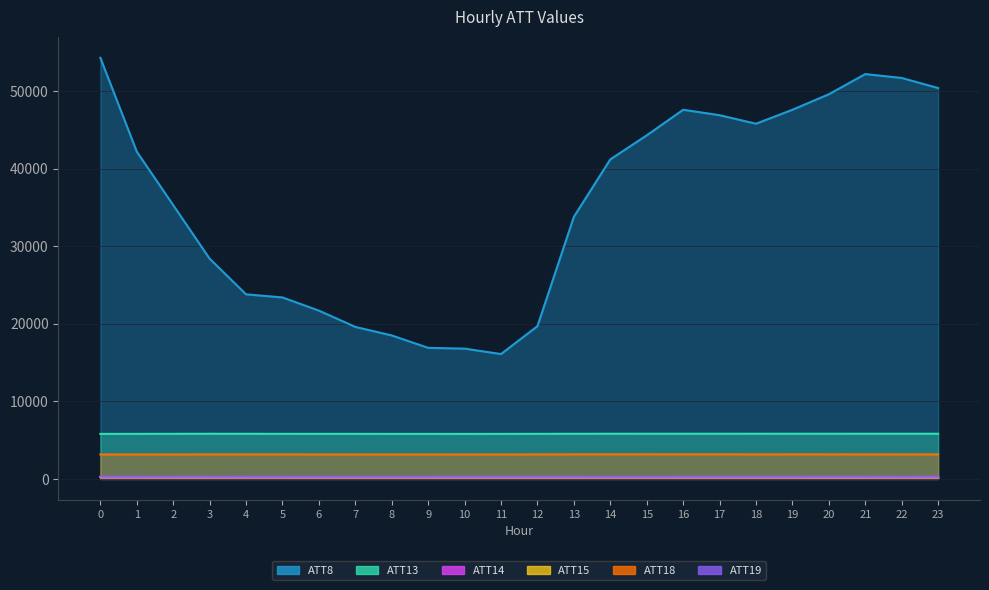

The ATT19 series shows 277.1 at 9. True or false?

True